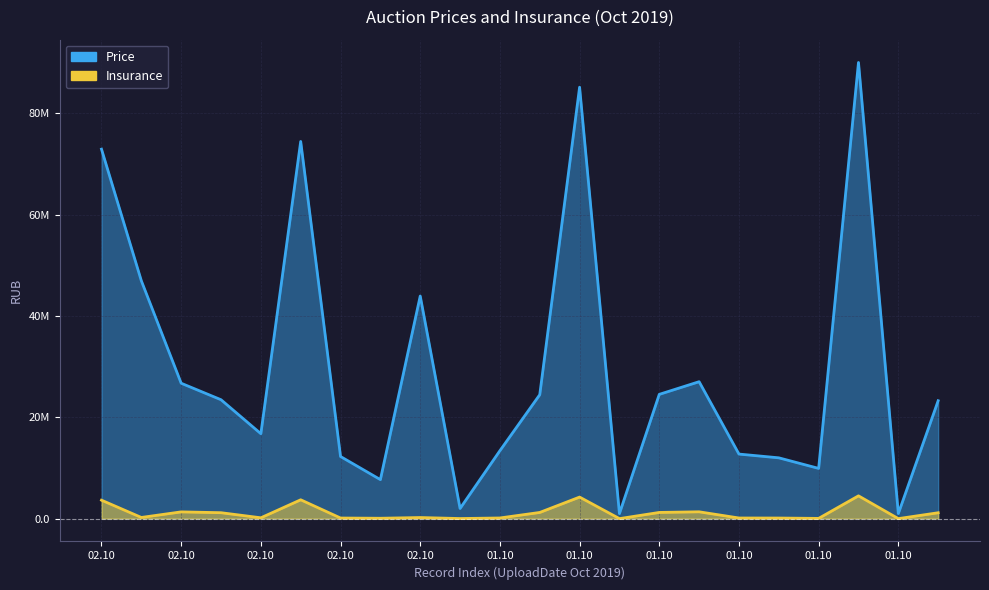

True or false: Price and Insurance intersect in this chart.

False